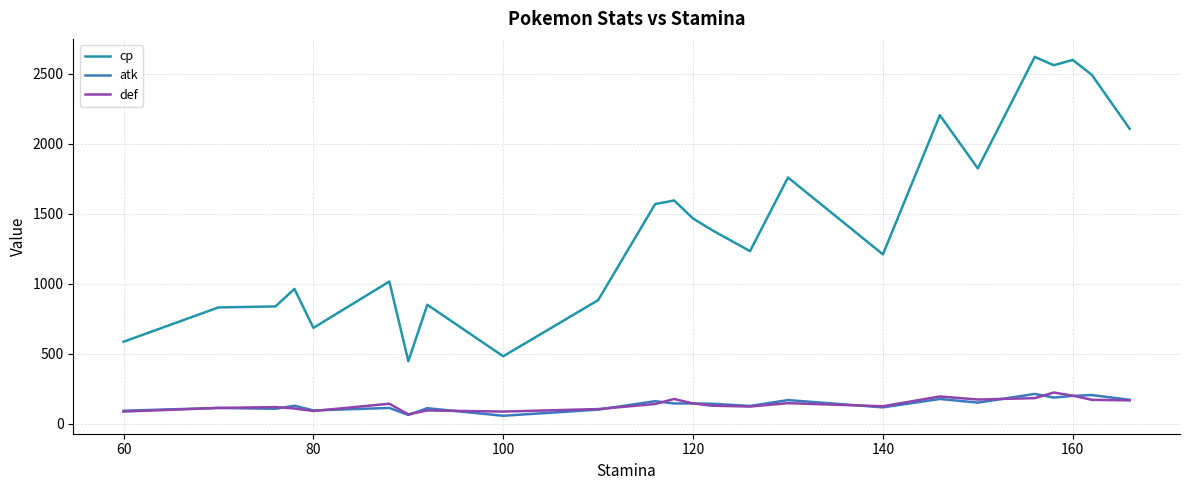

Which series has the widest spread of values?

cp